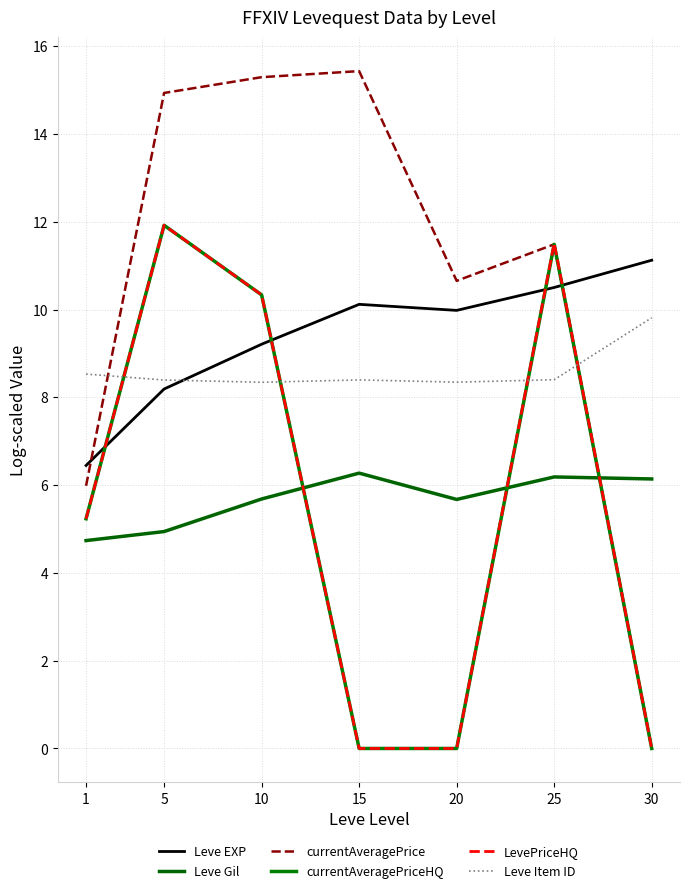

List the series in order of their peak value, highest first.

currentAveragePrice, currentAveragePriceHQ, LevePriceHQ, Leve EXP, Leve Item ID, Leve Gil